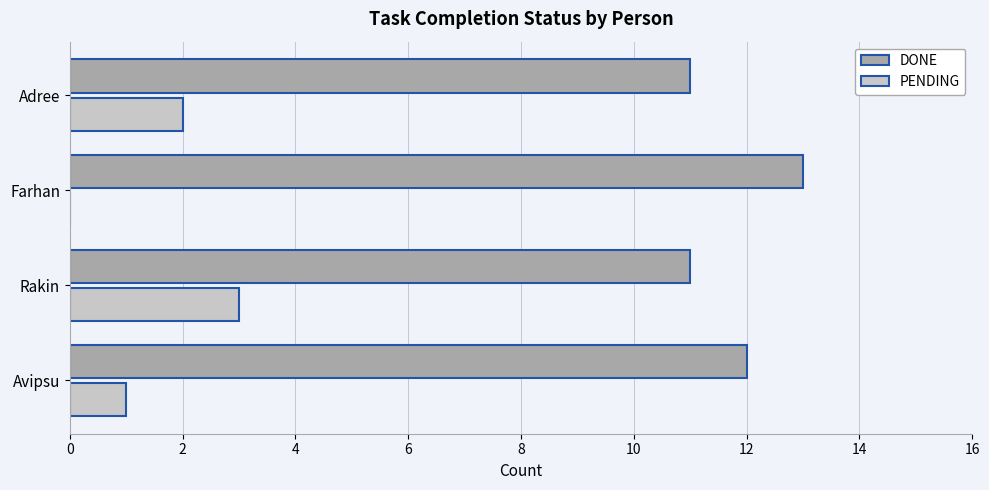

What is the sum of the DONE values at Avipsu and Adree?

23